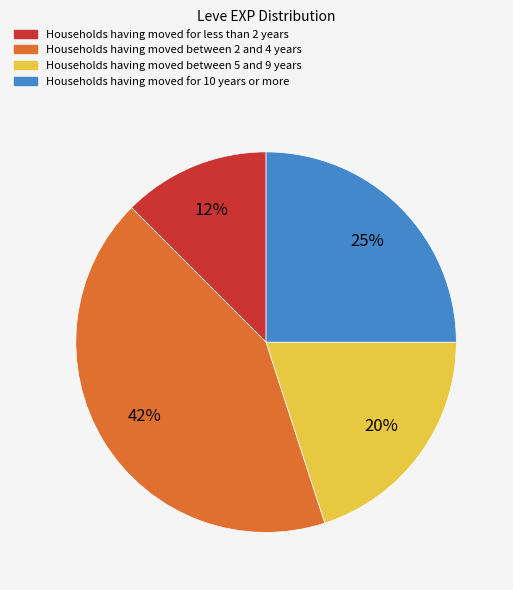

True or false: Households having moved between 5 and 9 years accounts for 33% of the total.

False